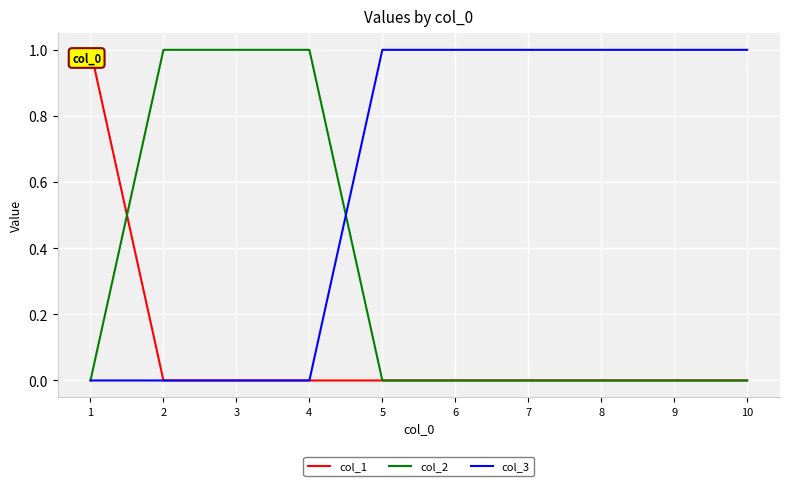

What are all the series names shown in the legend?

col_1, col_2, col_3